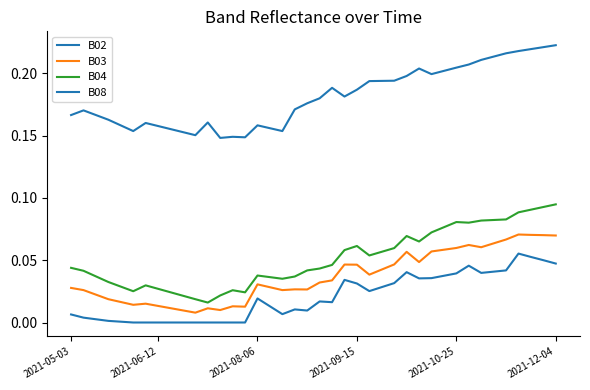

At which category is the sum across all series the highest?

2021-12-04